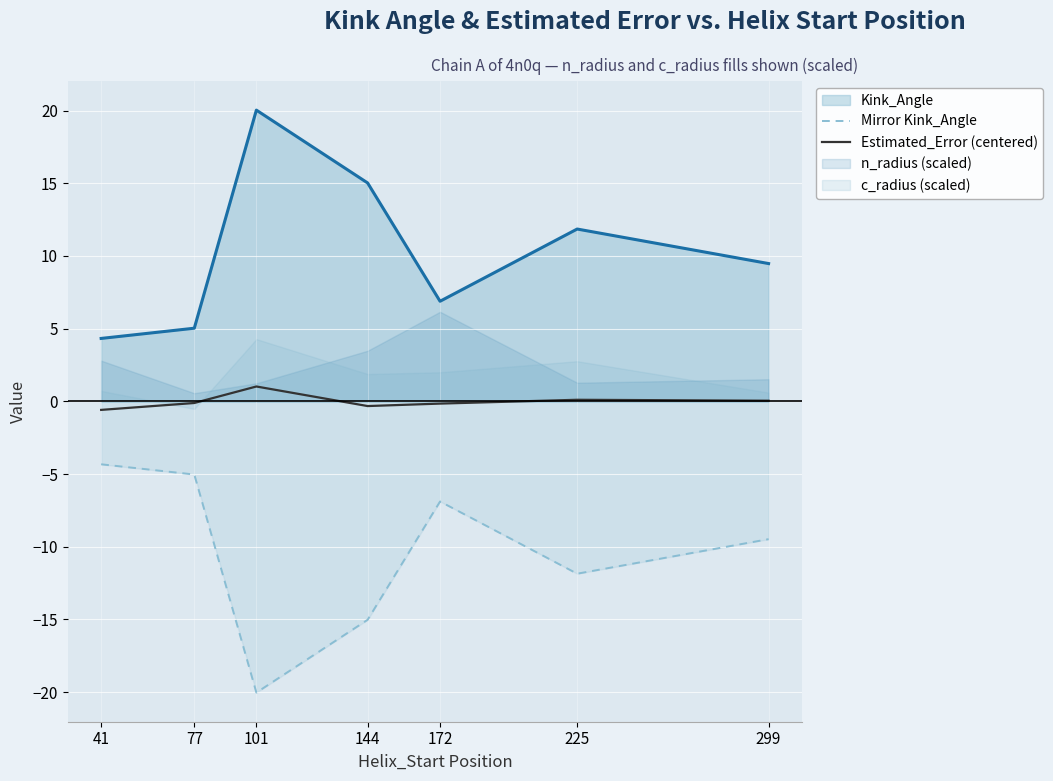

At which label does Estimated_Error (centered) reach its peak?

101